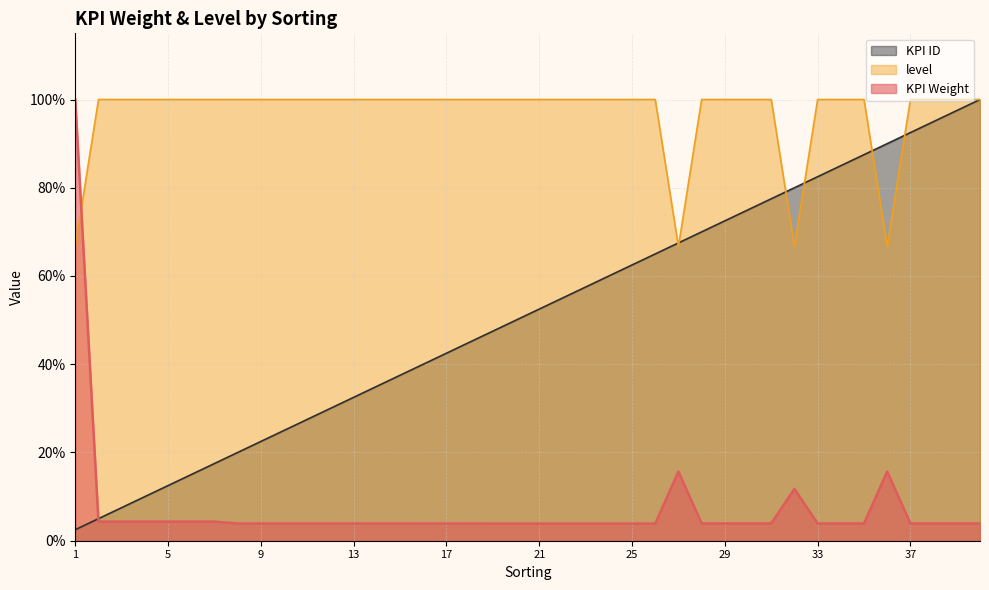

Between 19 and 33, which series saw the biggest shift?

KPI ID